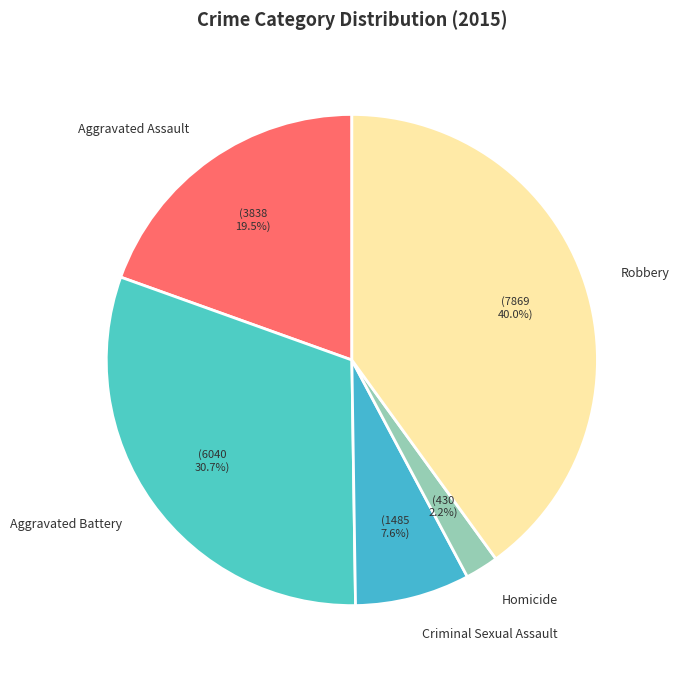

Count the number of slices in the pie.

5